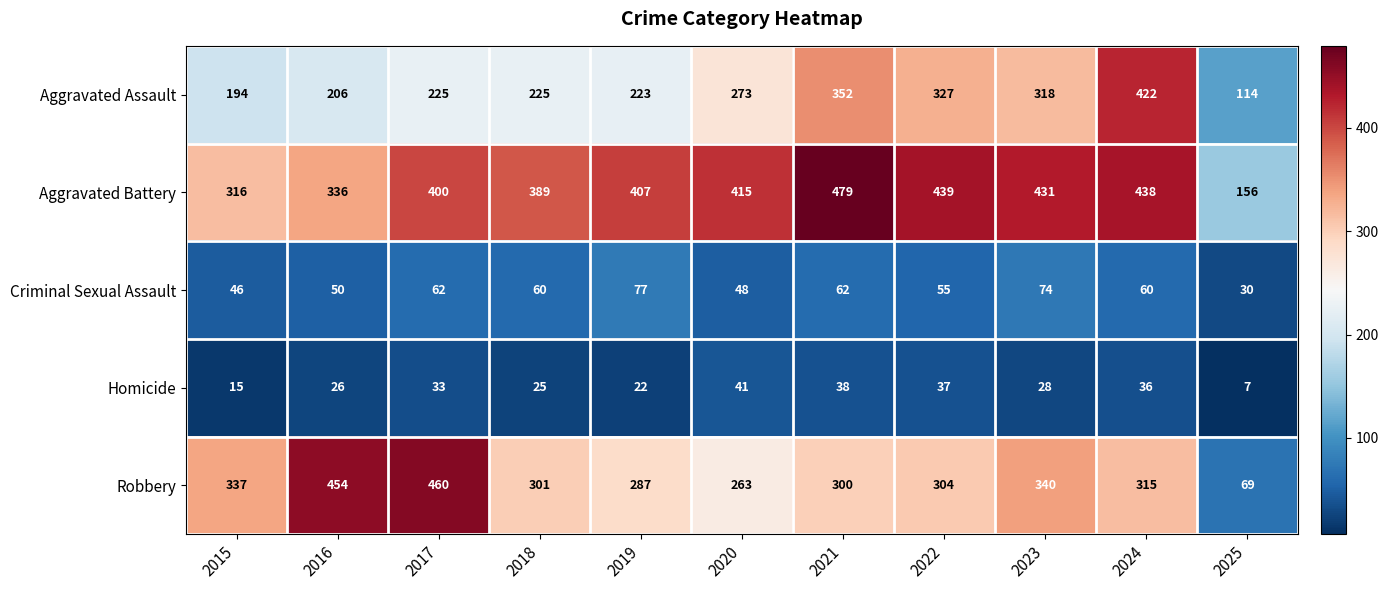

List the series in order of their peak value, lowest first.

Homicide, Criminal Sexual Assault, Aggravated Assault, Robbery, Aggravated Battery